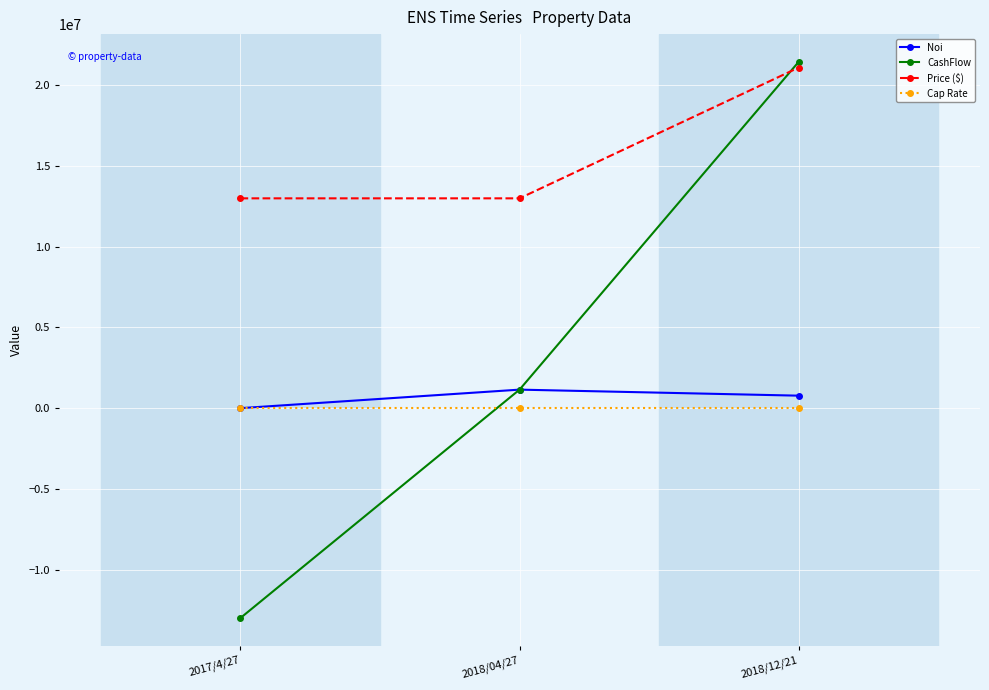

How many values in the Noi series are below 774369?

1